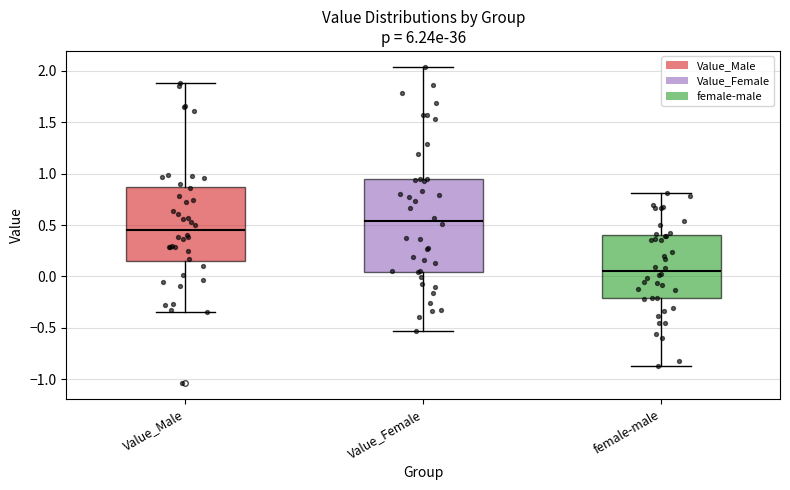

Where is the lower edge of the box for Value_Male on the y-axis? The values are not printed on the chart, so give them approximately, as read against the axis.

0.15